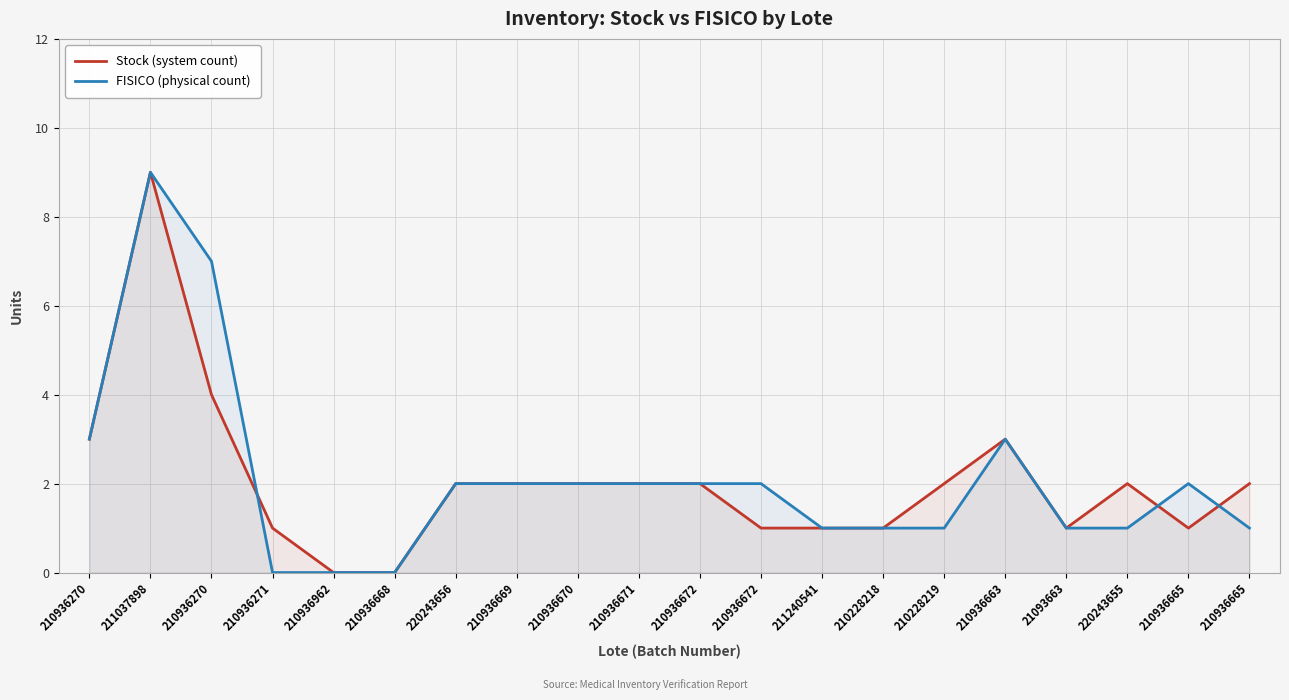

Is the value of FISICO (physical count) at 210936669 greater than the value of Stock (system count) at 210936669?

No